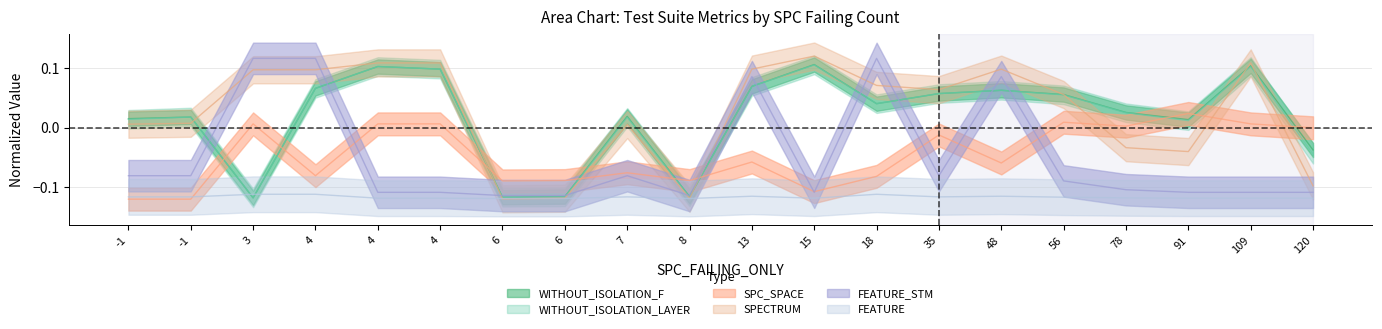

True or false: WITHOUT_ISOLATION_F and WITHOUT_ISOLATION_LAYER cross at least once.

False